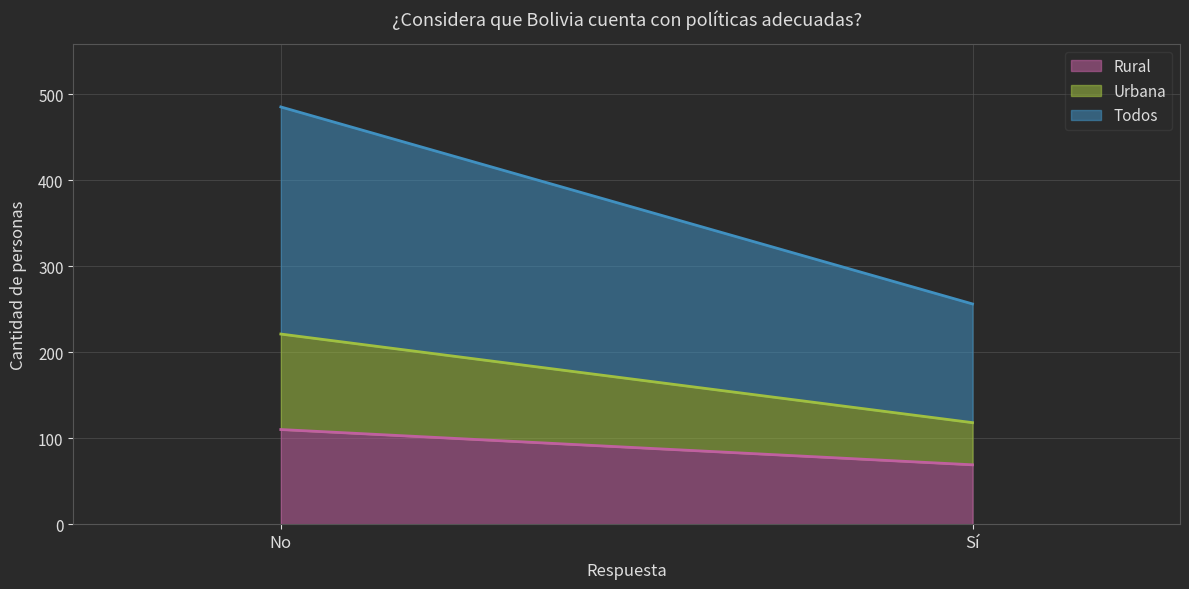

How many categories are shown in the chart?

2